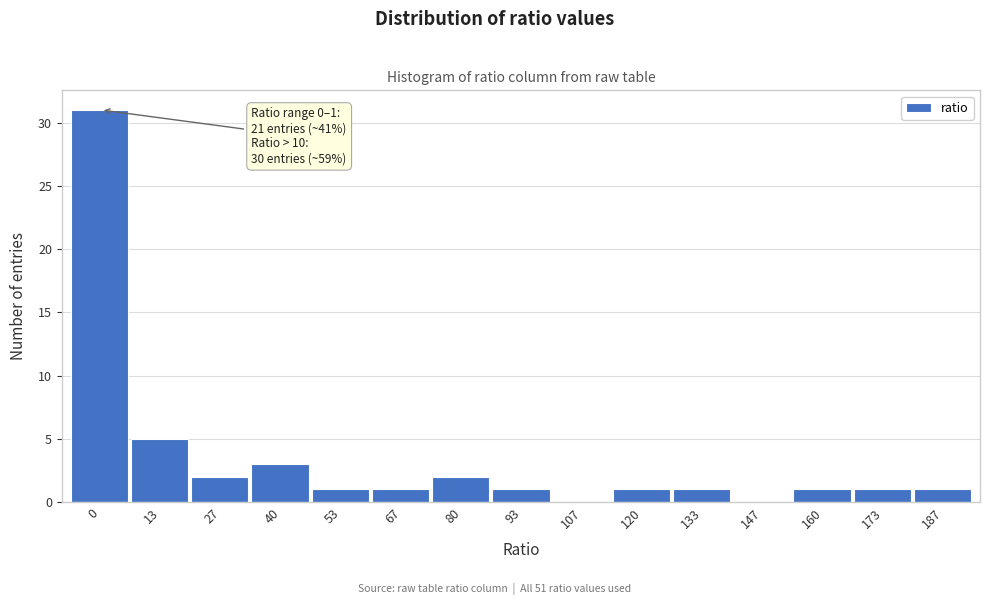

Reading left to right, what are all the values shown in this chart?

0=31	13=5	27=2	40=3	53=1	67=1	80=2	93=1	107=0	120=1	133=1	147=0	160=1	173=1	187=1